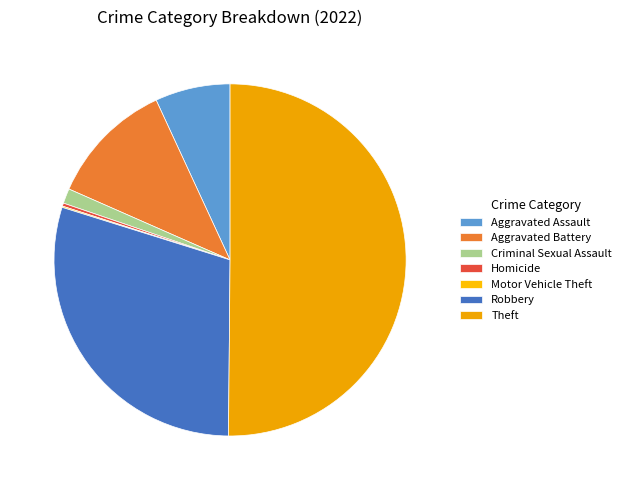

What is the change in value from Criminal Sexual Assault to Motor Vehicle Theft?

-22